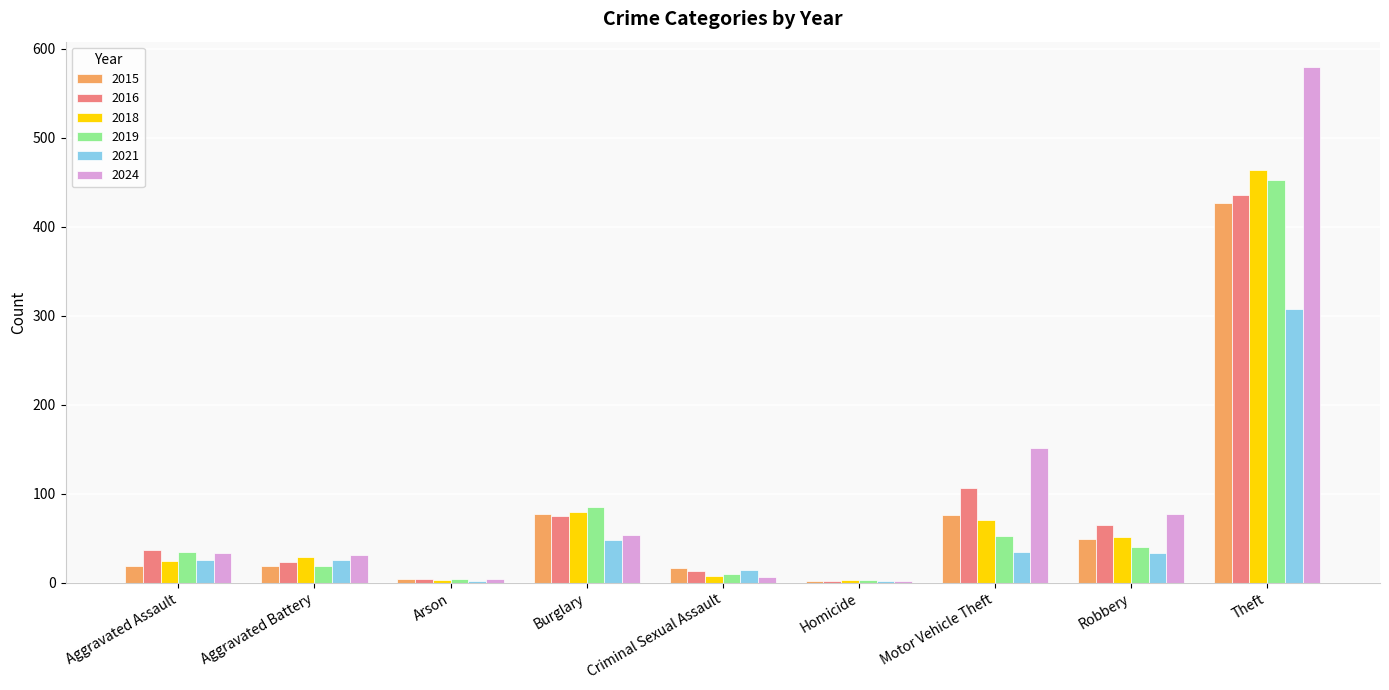

At how many categories does at least one series exceed 321?

1